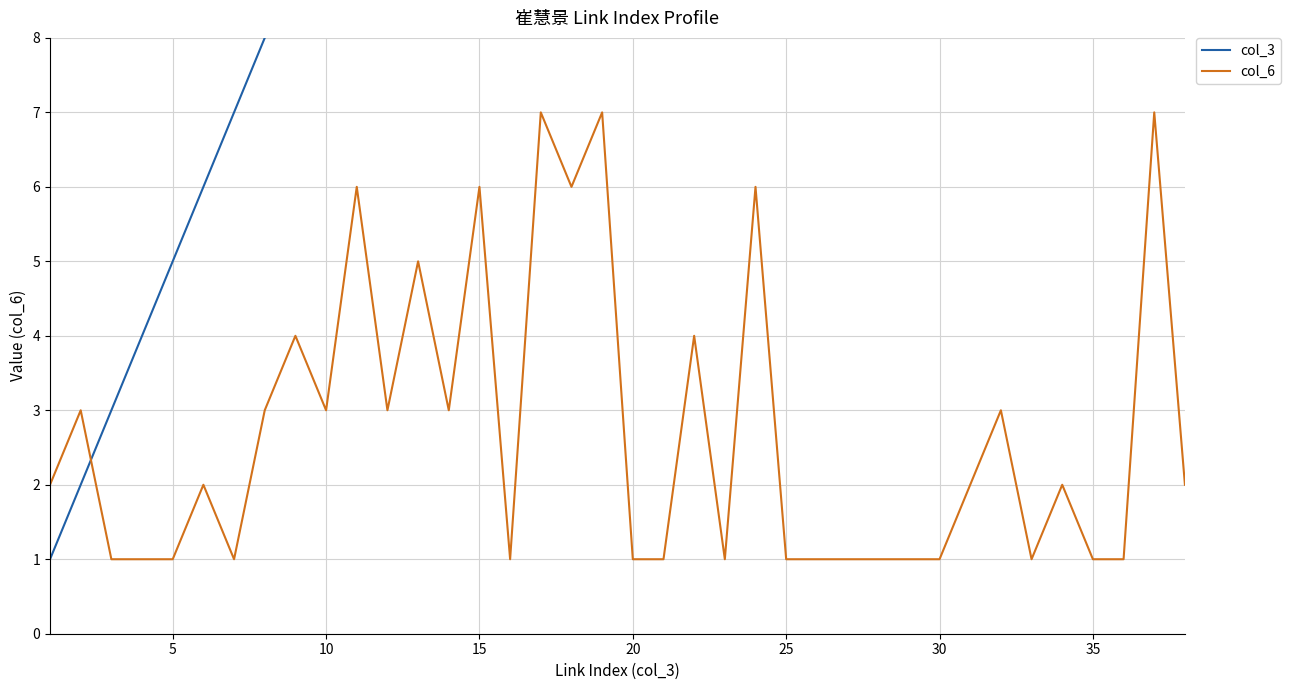

Is it true that col_6 equals 3 at 10?

True